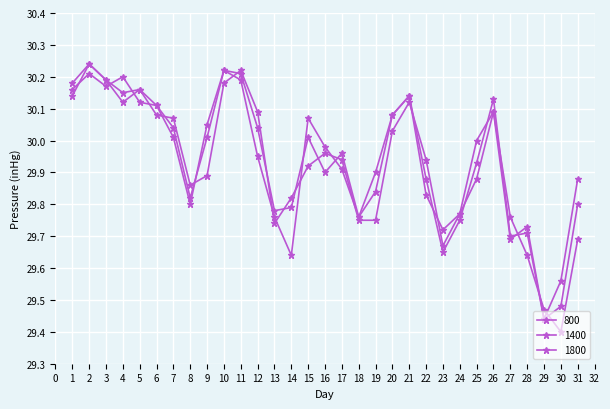

Reading left to right, extract all data points from this chart.

800: 30.1	30.2	30.2	30.1	30.2	30.1	30.1	29.9	29.9	30.2	30.2	30.1	29.7	29.8	29.9	30.0	29.9	29.8	29.8	30.0	30.1	29.9	29.7	29.8	29.9	30.1	29.8	29.6	29.5	29.4	29.7
1400: 30.2	30.2	30.2	30.1	30.2	30.1	30.0	29.8	30.0	30.2	30.2	30.0	29.8	29.8	30.0	29.9	30.0	29.8	29.8	30.1	30.1	29.9	29.6	29.8	29.9	30.1	29.7	29.7	29.4	29.5	29.8
1800: 30.2	30.2	30.2	30.2	30.1	30.1	30.0	29.8	30.1	30.2	30.2	29.9	29.8	29.6	30.1	30.0	29.9	29.8	29.9	30.1	30.1	29.8	29.7	29.8	30.0	30.1	29.7	29.7	29.4	29.6	29.9